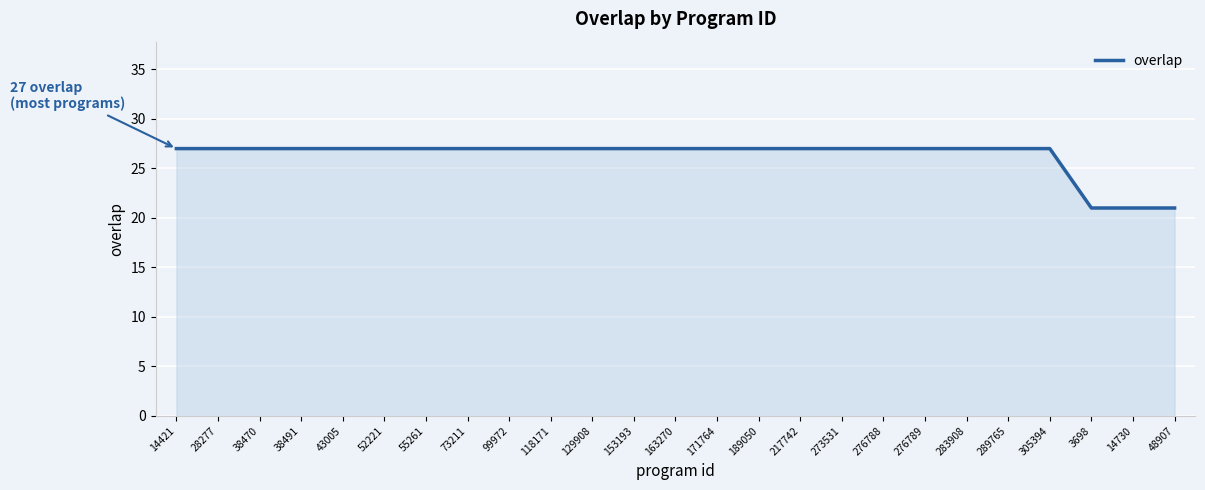

Read the value at 189050.

27